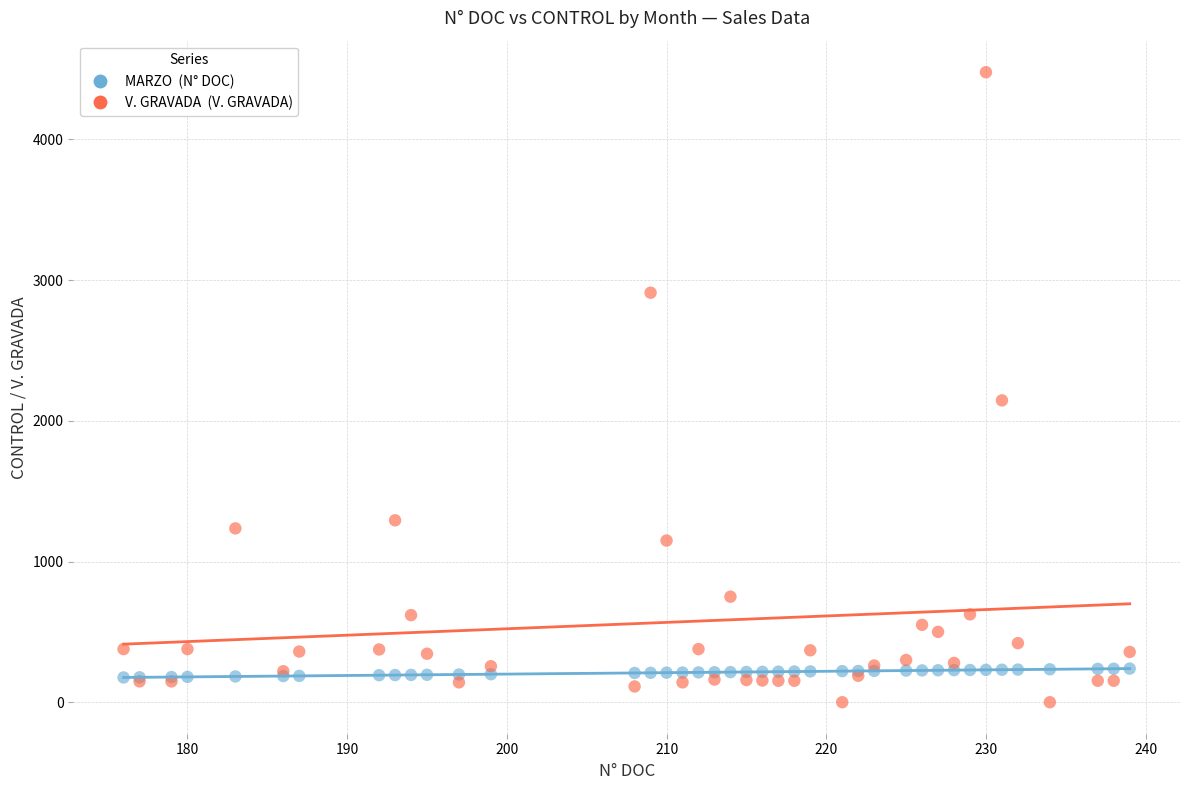

Across all series, what Y value is closest to 2238?

2145.0